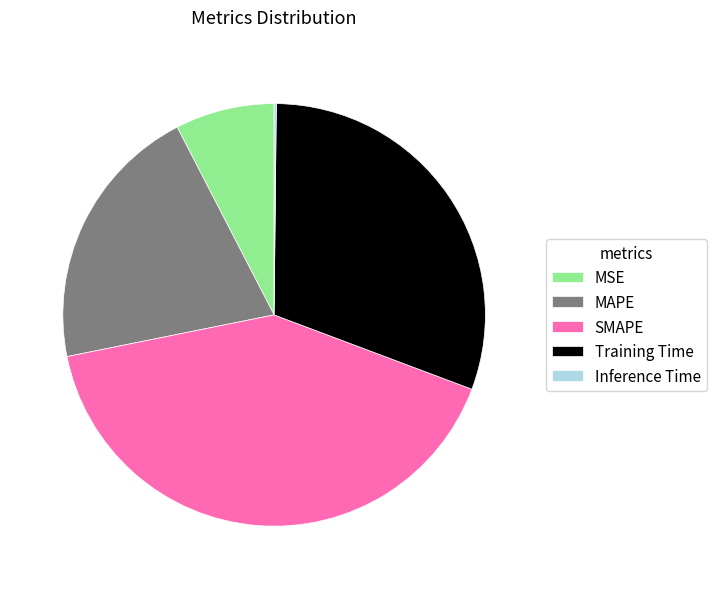

Is MSE the majority of the pie?

No